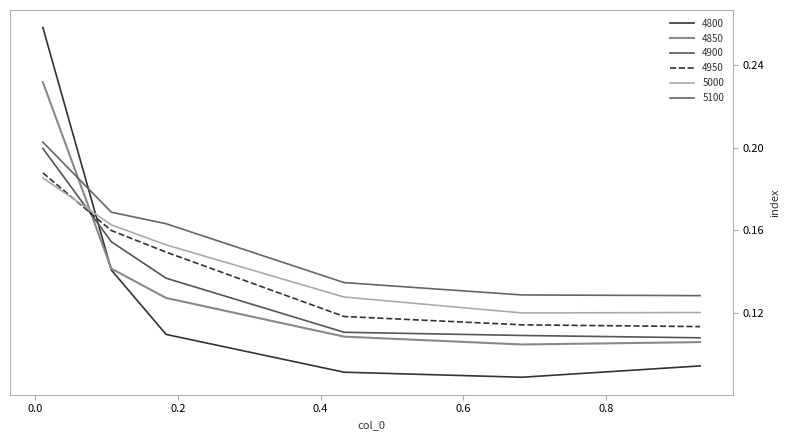

Count the number of data series in this chart.

6